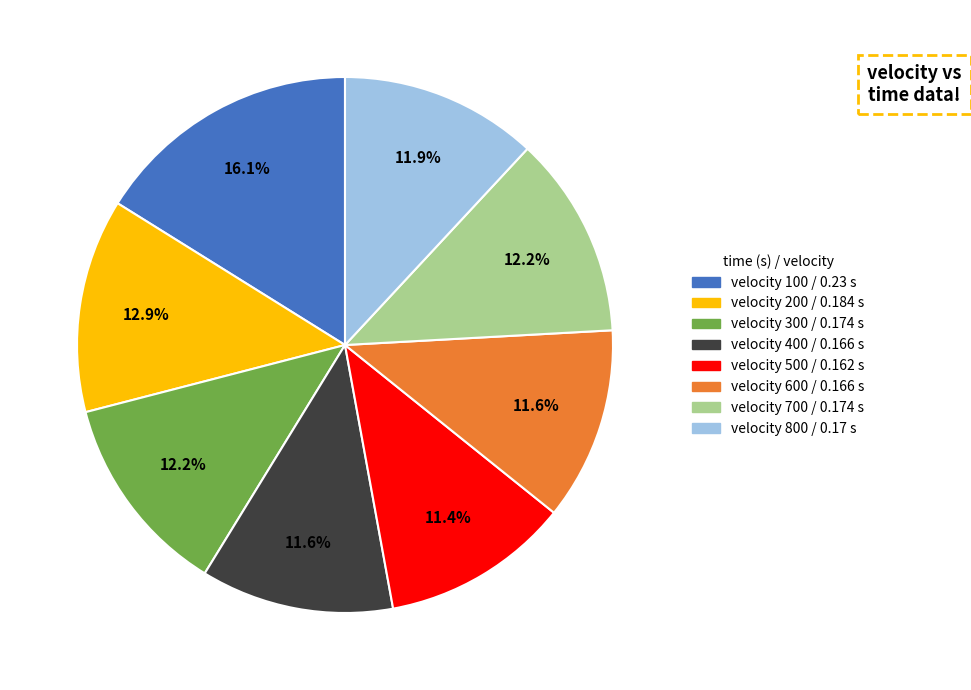

Is there any slice that represents more than half of the pie?

No